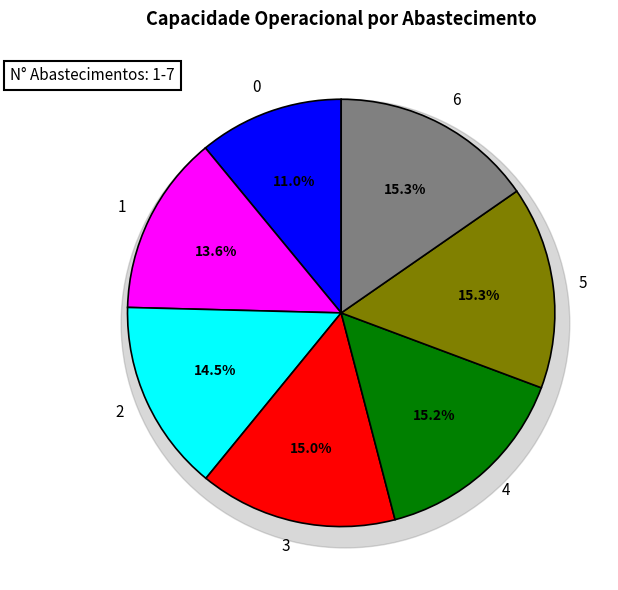

True or false: 5 accounts for 9% of the total.

False